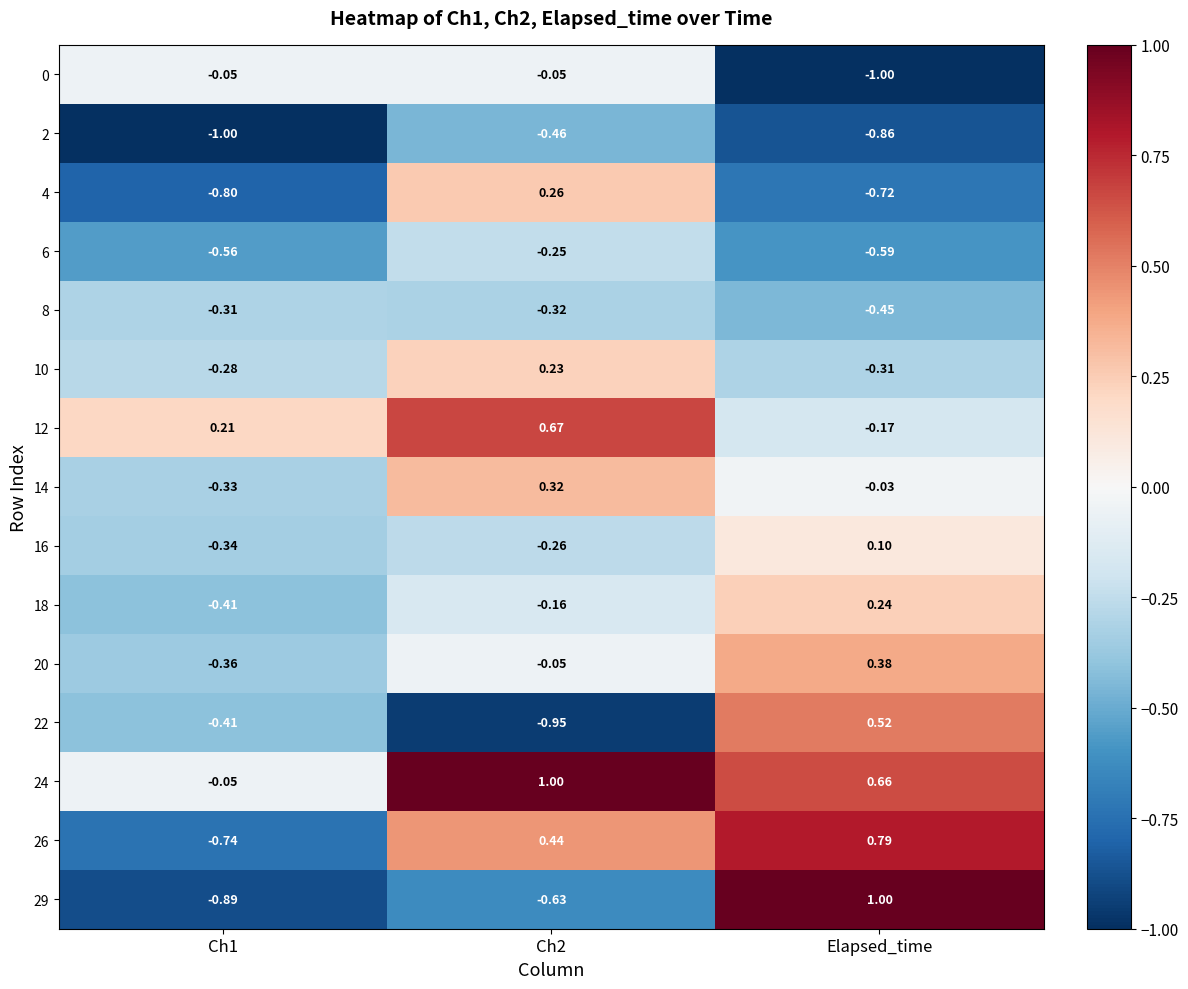

Is the value of 18 at Ch1 greater than the value of 8 at Elapsed_time?

Yes